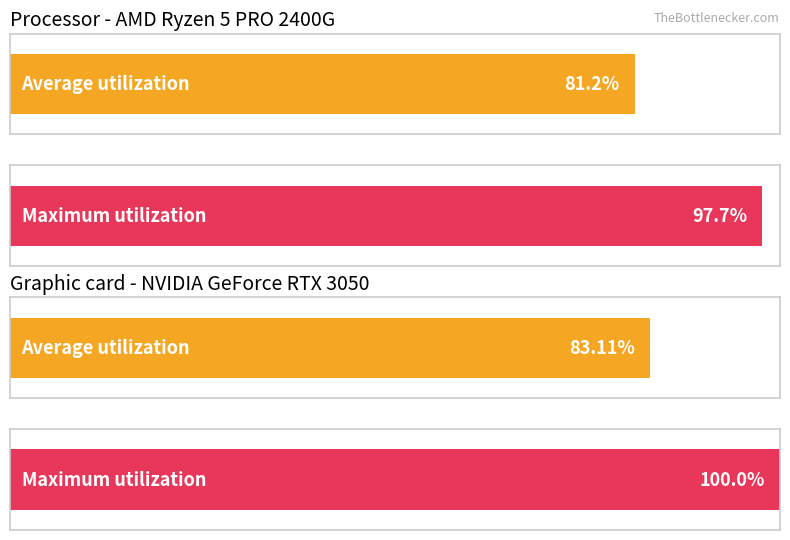

The value of Average utilization at Total is 22.3. True or false?

False